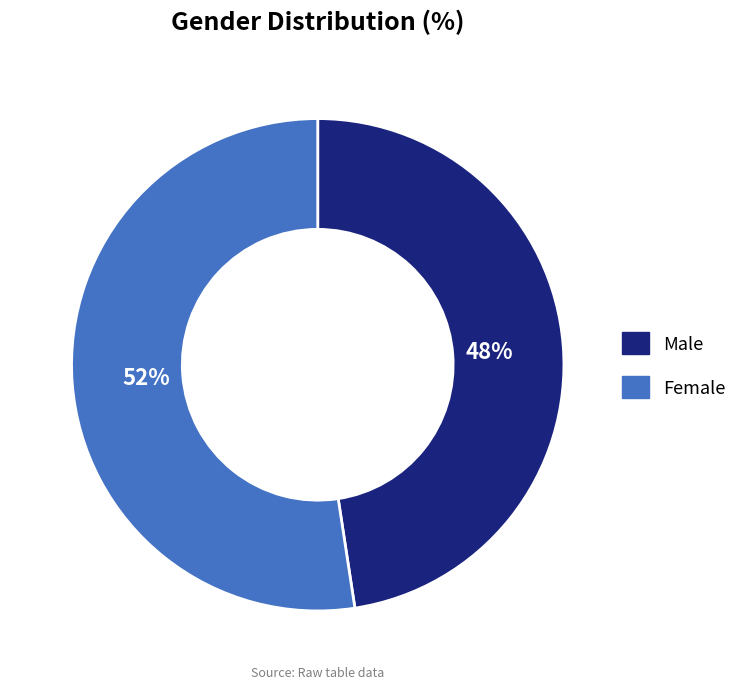

Which slice is the largest?

Female